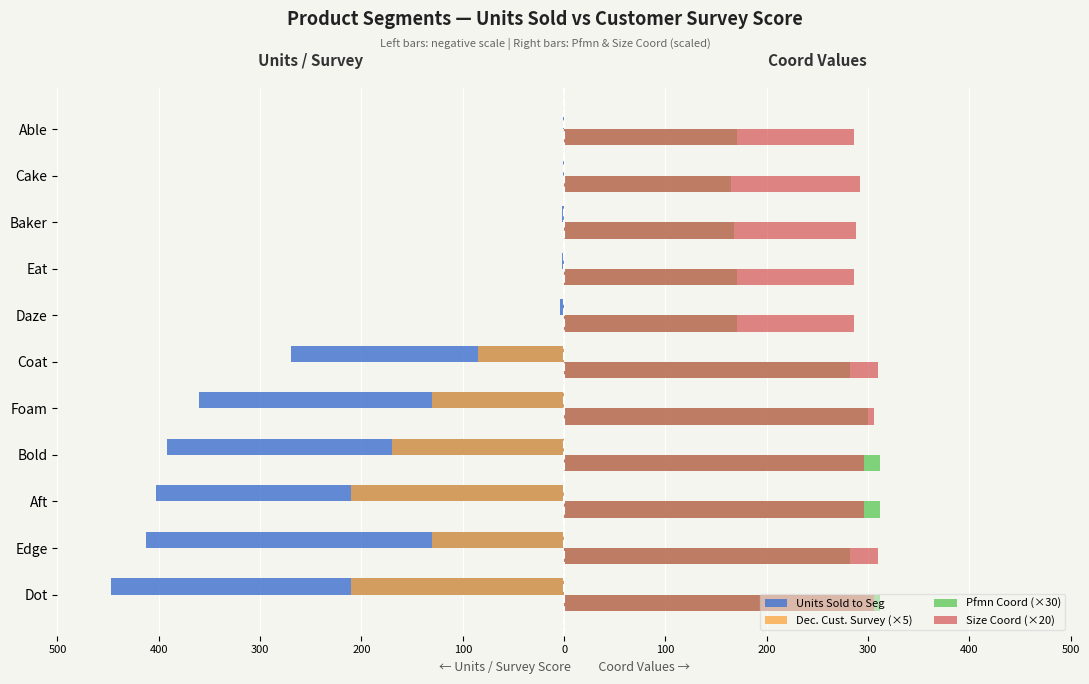

What are all the series names shown in the legend?

Units Sold to Seg, Dec. Cust. Survey (×5), Pfmn Coord (×30), Size Coord (×20)